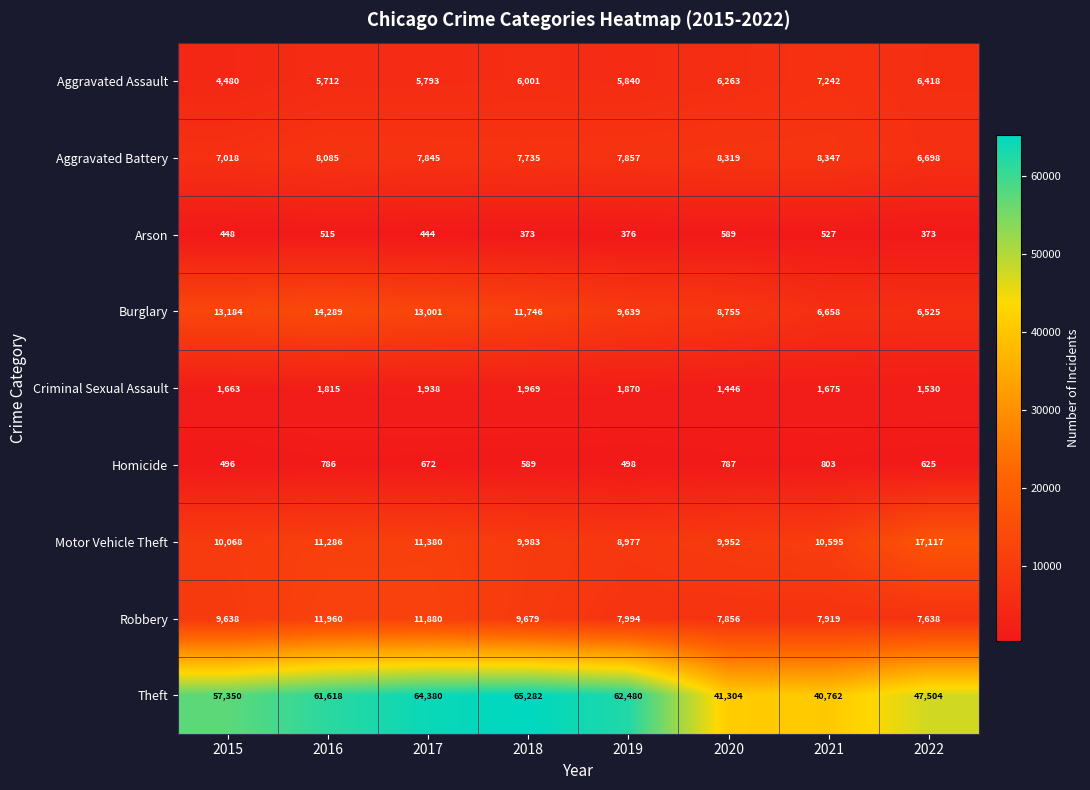

Is the value of Arson at 2019 greater than the value of Homicide at 2015?

No